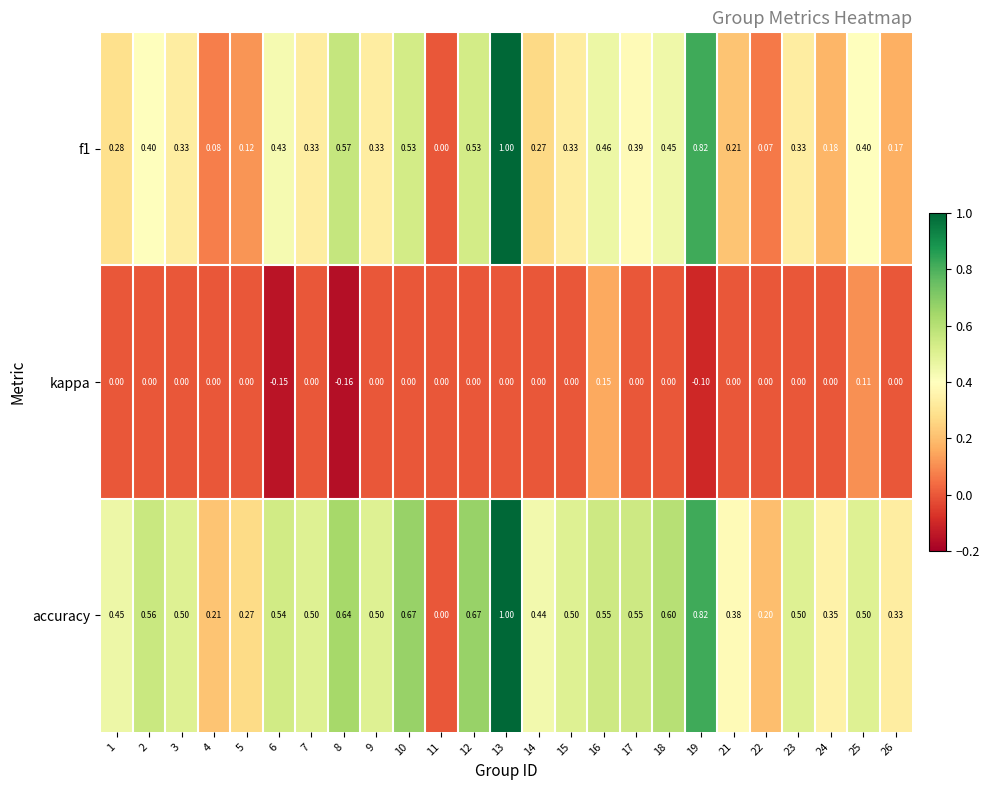

Which series changed the most between 3 and 6?

kappa